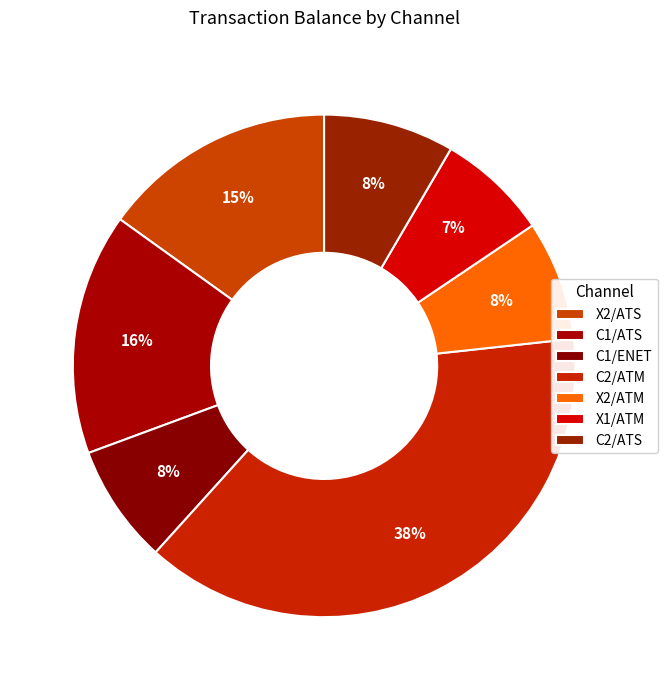

Count the number of slices in the pie.

7